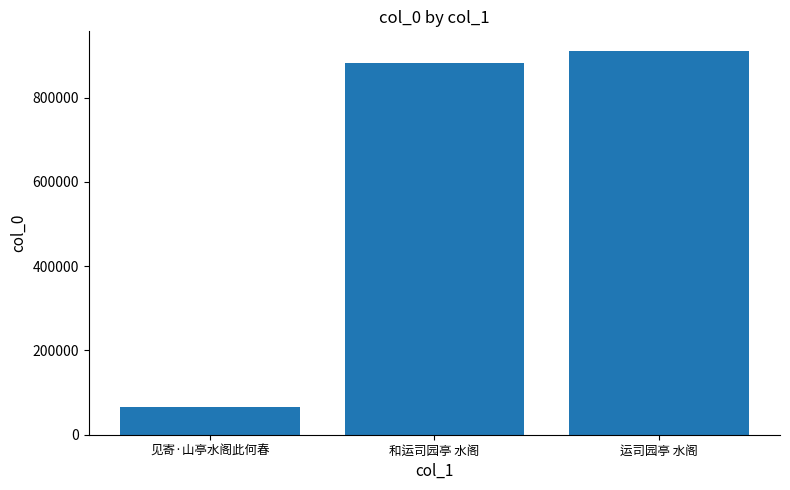

How many distinct data groups are displayed?

1